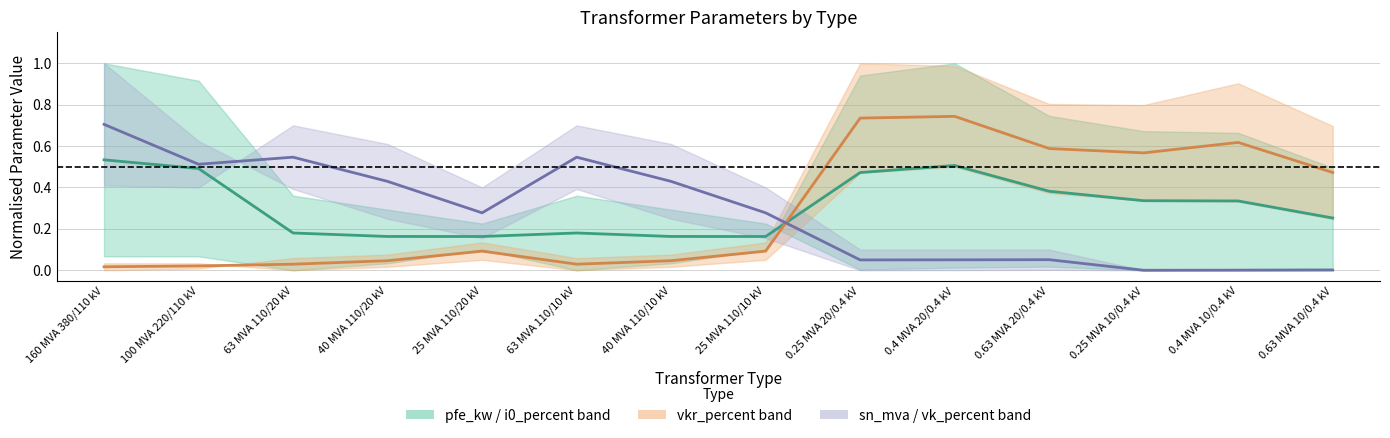

Between 0.4 MVA 10/0.4 kV and 160 MVA 380/110 kV, which is larger?

160 MVA 380/110 kV